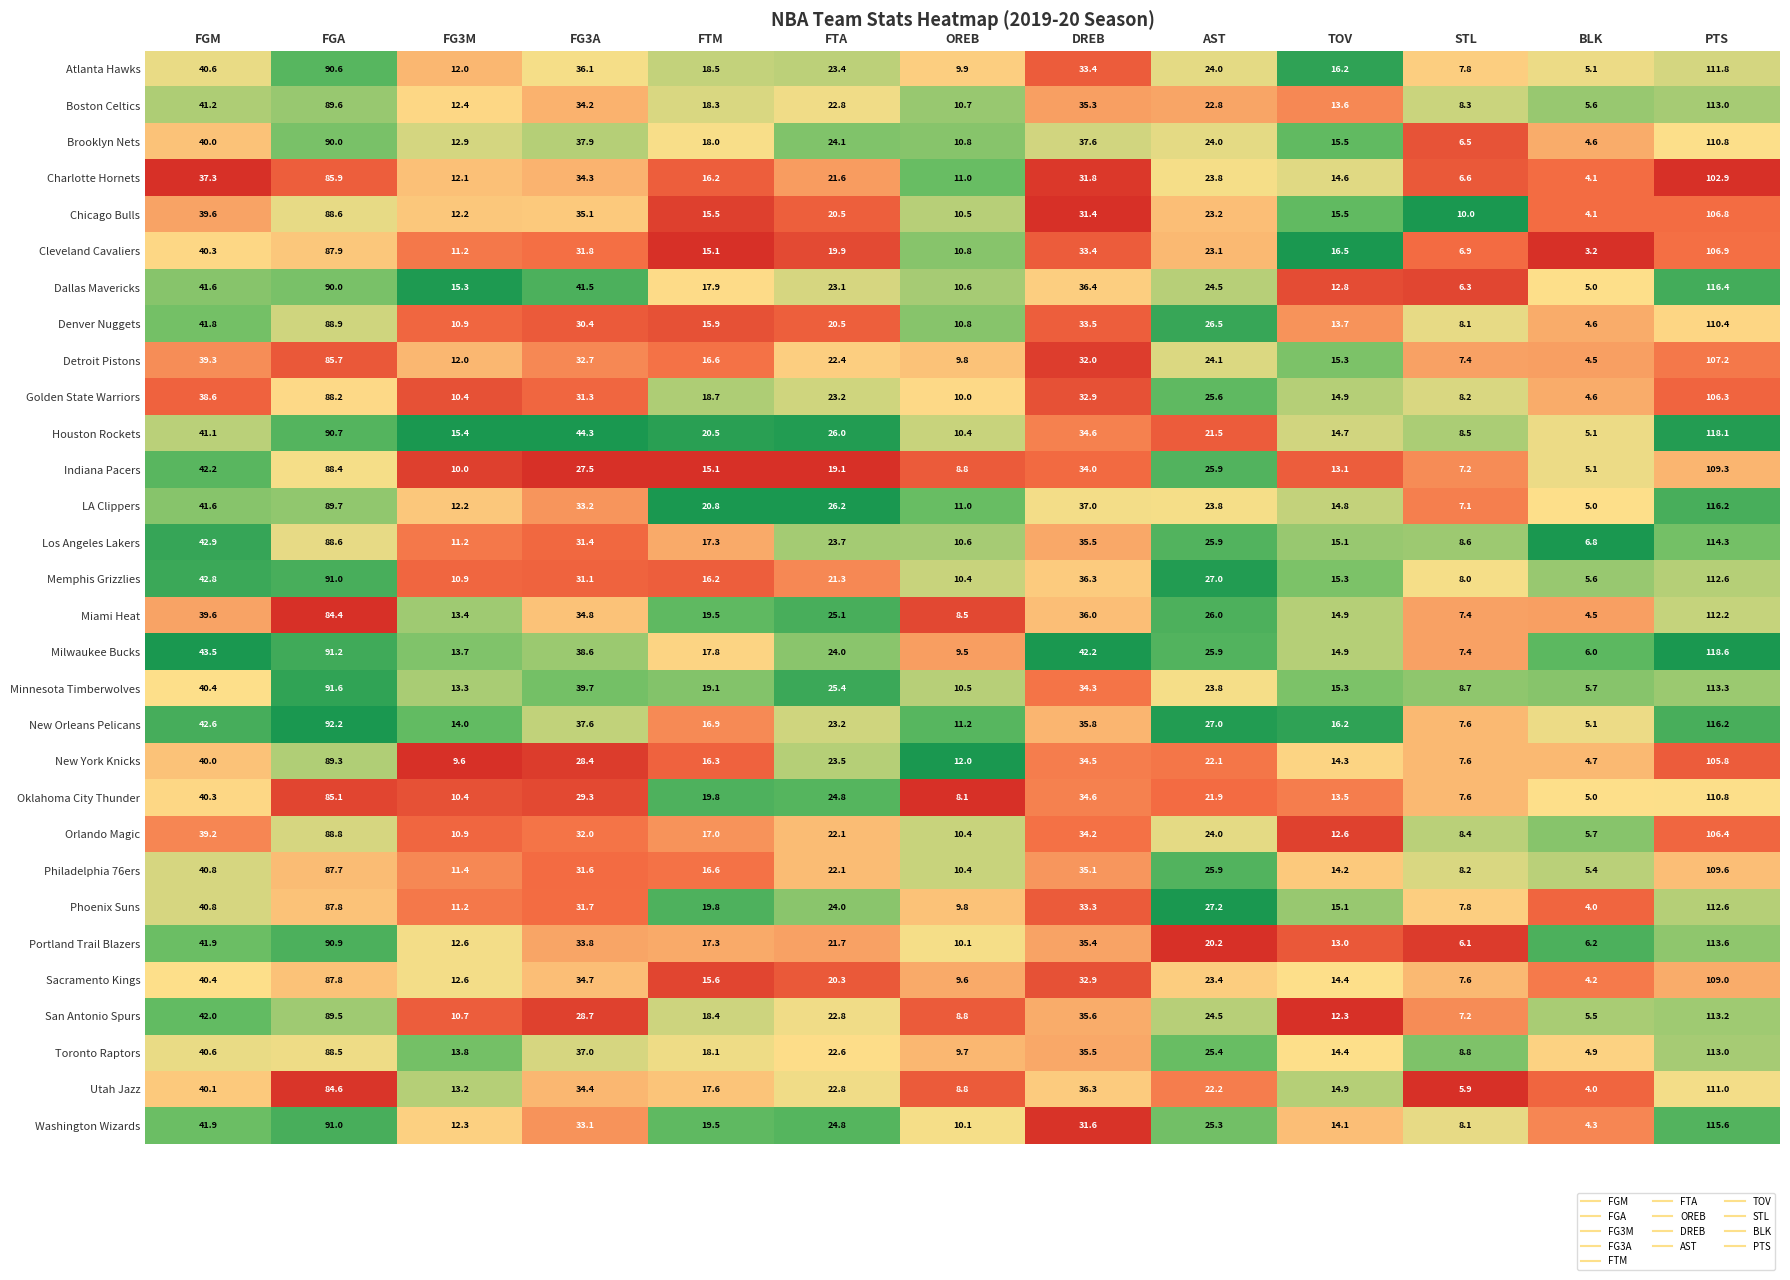

What is the sum of all Minnesota Timberwolves values?

441.1